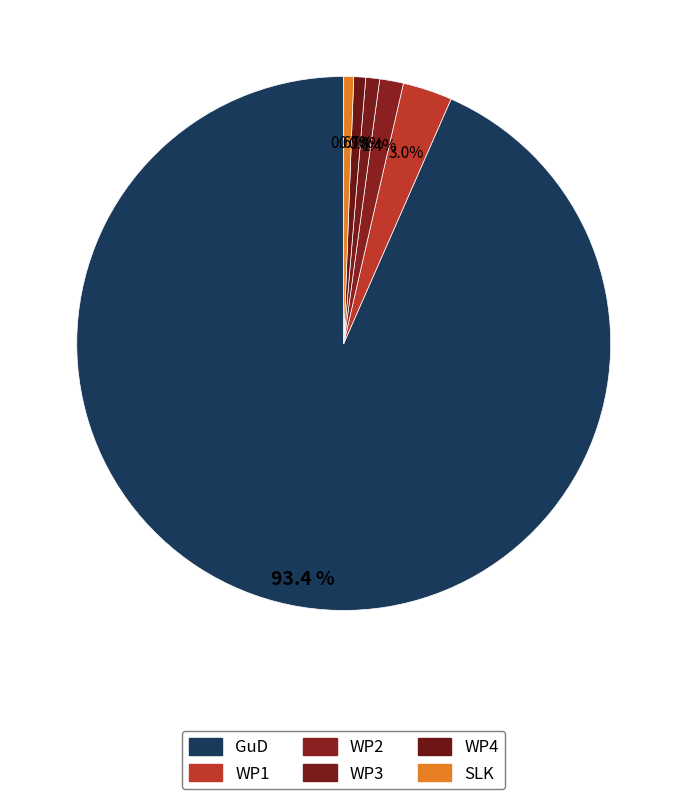

Count the number of slices in the pie.

6